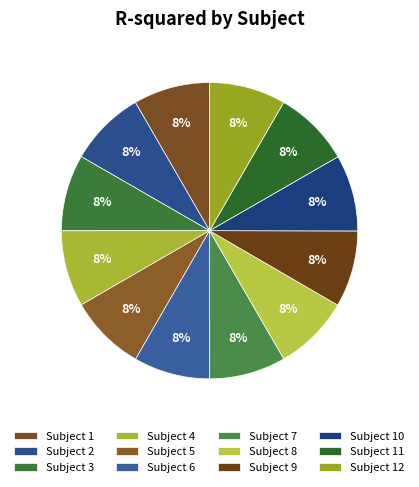

Is there any slice that represents more than half of the pie?

No